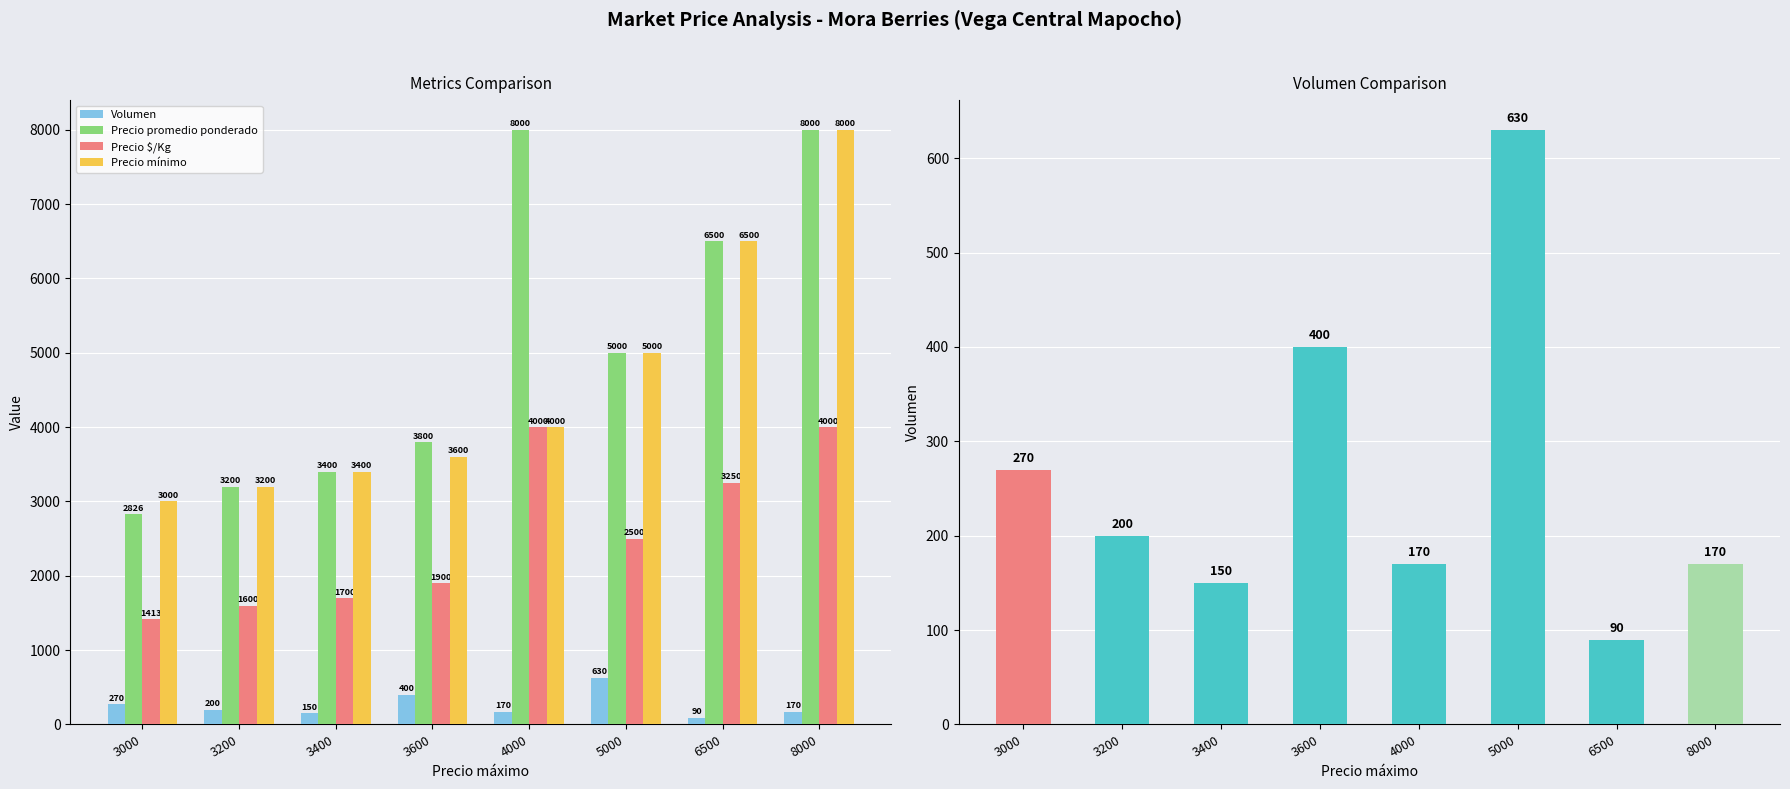

What is the total value across all series at 3200?

8200